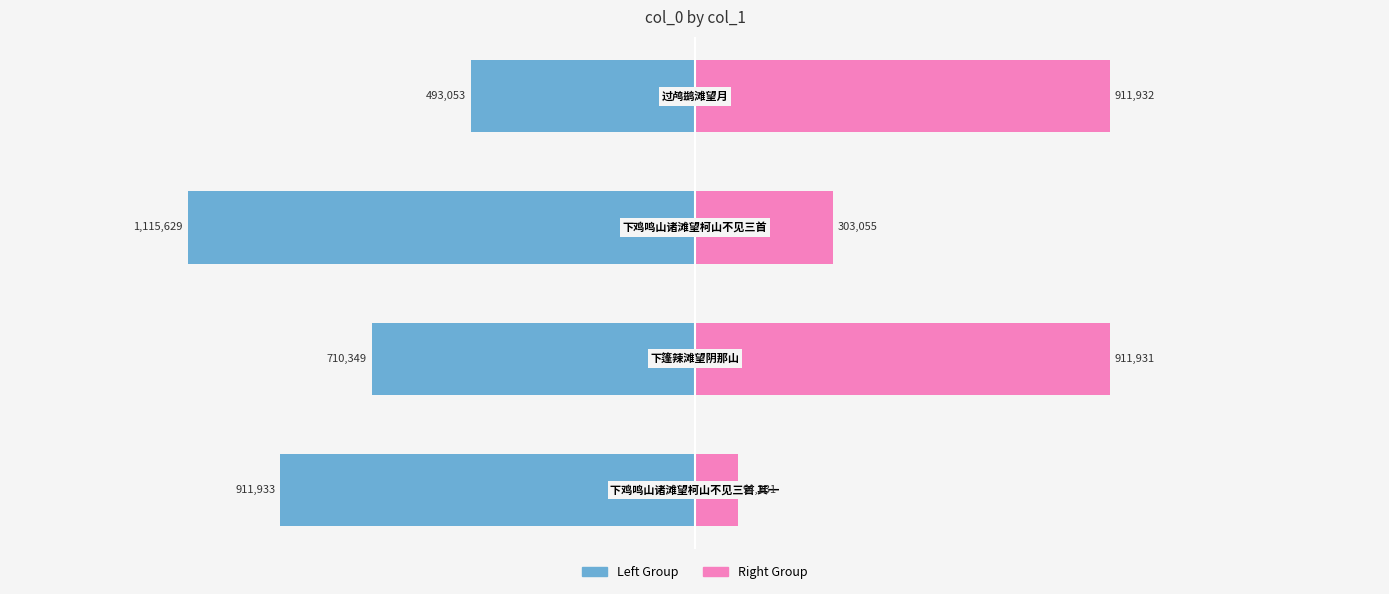

Reading left to right, extract all data points from this chart.

Left Group: 0=-911933	1=-710349	2=-1115629	3=-493053
Right Group: 0=94231	1=911931	2=303055	3=911932